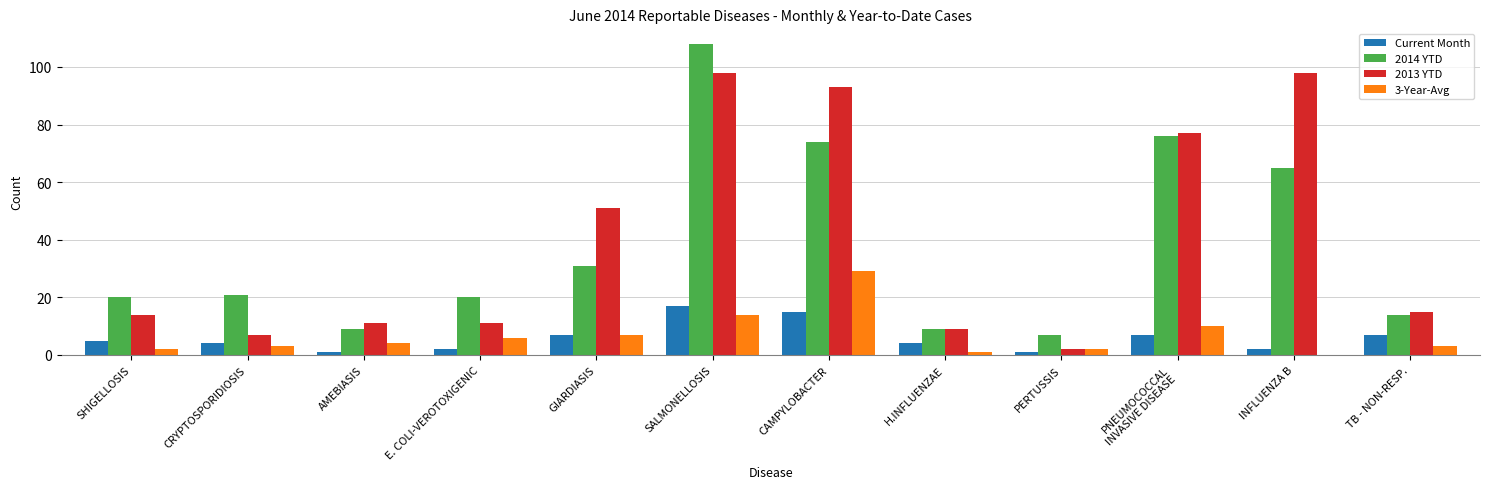

Reading right to left, transcribe all the data shown in this chart.

Current Month: TB - NON-RESP.=7	INFLUENZA B=2	PNEUMOCOCCAL
INVASIVE DISEASE=7	PERTUSSIS=1	H.INFLUENZAE=4	CAMPYLOBACTER=15	SALMONELLOSIS=17	GIARDIASIS=7	E. COLI-VEROTOXIGENIC=2	AMEBIASIS=1	CRYPTOSPORIDIOSIS=4	SHIGELLOSIS=5
2014 YTD: TB - NON-RESP.=14	INFLUENZA B=65	PNEUMOCOCCAL
INVASIVE DISEASE=76	PERTUSSIS=7	H.INFLUENZAE=9	CAMPYLOBACTER=74	SALMONELLOSIS=108	GIARDIASIS=31	E. COLI-VEROTOXIGENIC=20	AMEBIASIS=9	CRYPTOSPORIDIOSIS=21	SHIGELLOSIS=20
2013 YTD: TB - NON-RESP.=15	INFLUENZA B=98	PNEUMOCOCCAL
INVASIVE DISEASE=77	PERTUSSIS=2	H.INFLUENZAE=9	CAMPYLOBACTER=93	SALMONELLOSIS=98	GIARDIASIS=51	E. COLI-VEROTOXIGENIC=11	AMEBIASIS=11	CRYPTOSPORIDIOSIS=7	SHIGELLOSIS=14
3-Year-Avg: TB - NON-RESP.=3	INFLUENZA B=0	PNEUMOCOCCAL
INVASIVE DISEASE=10	PERTUSSIS=2	H.INFLUENZAE=1	CAMPYLOBACTER=29	SALMONELLOSIS=14	GIARDIASIS=7	E. COLI-VEROTOXIGENIC=6	AMEBIASIS=4	CRYPTOSPORIDIOSIS=3	SHIGELLOSIS=2